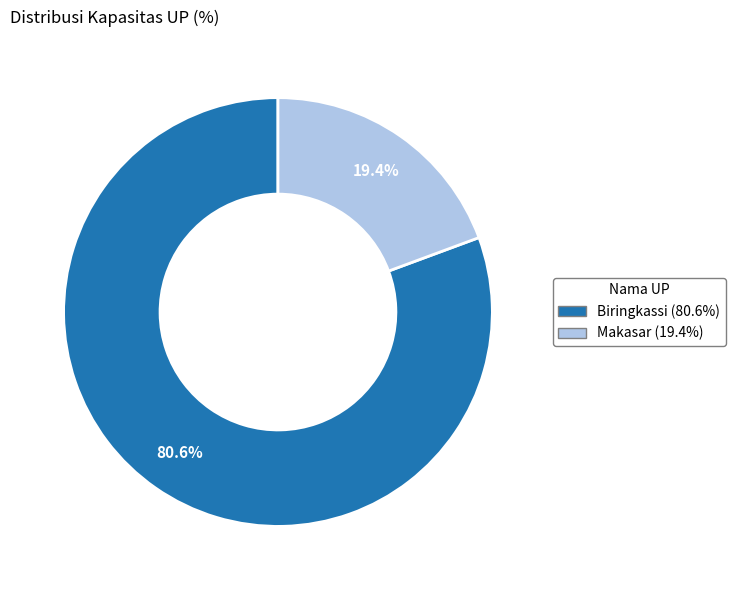

Is it true that Biringkassi is 81% of the pie?

True